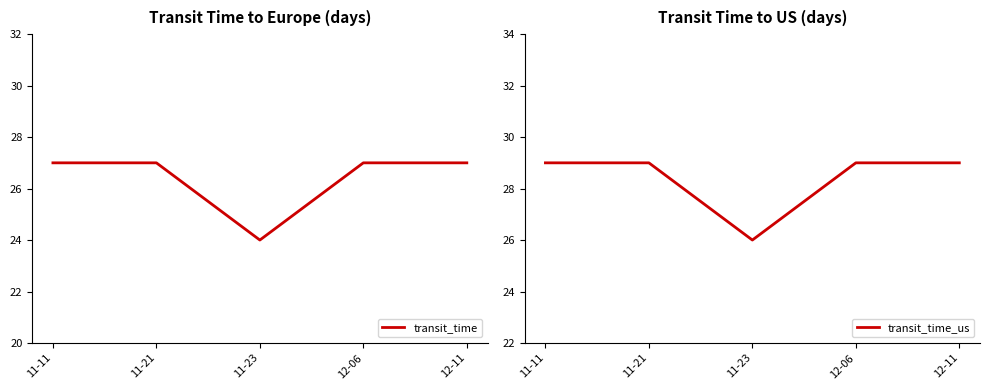

Reading right to left, transcribe all the data shown in this chart.

transit_time: 27	27	24	27	27
transit_time_us: 29	29	26	29	29